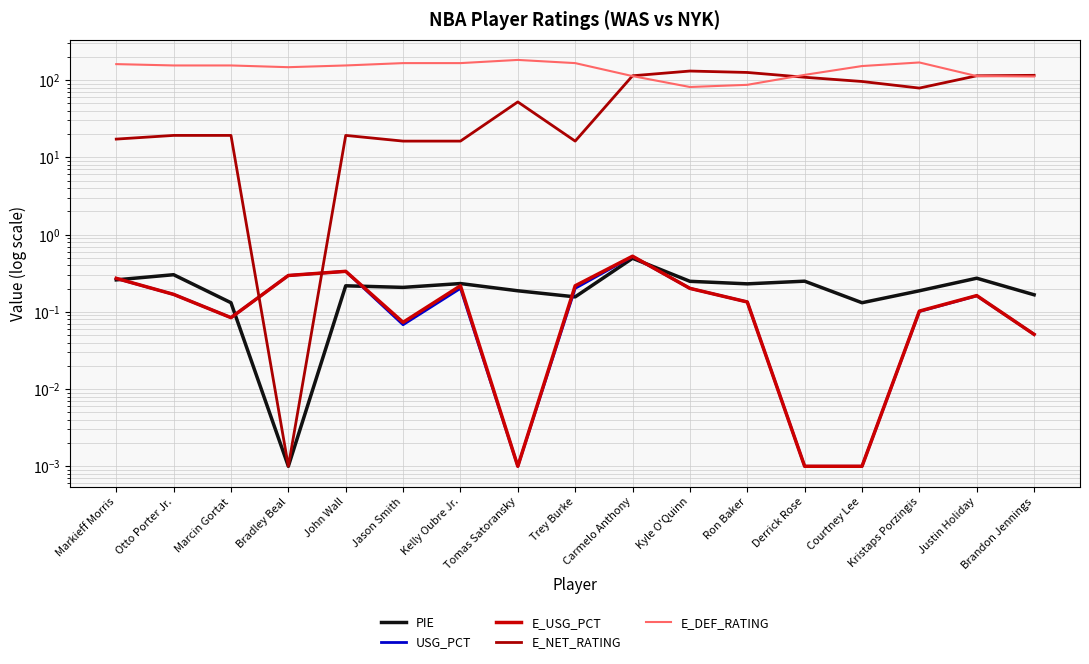

What position from the right is Ron Baker?

6